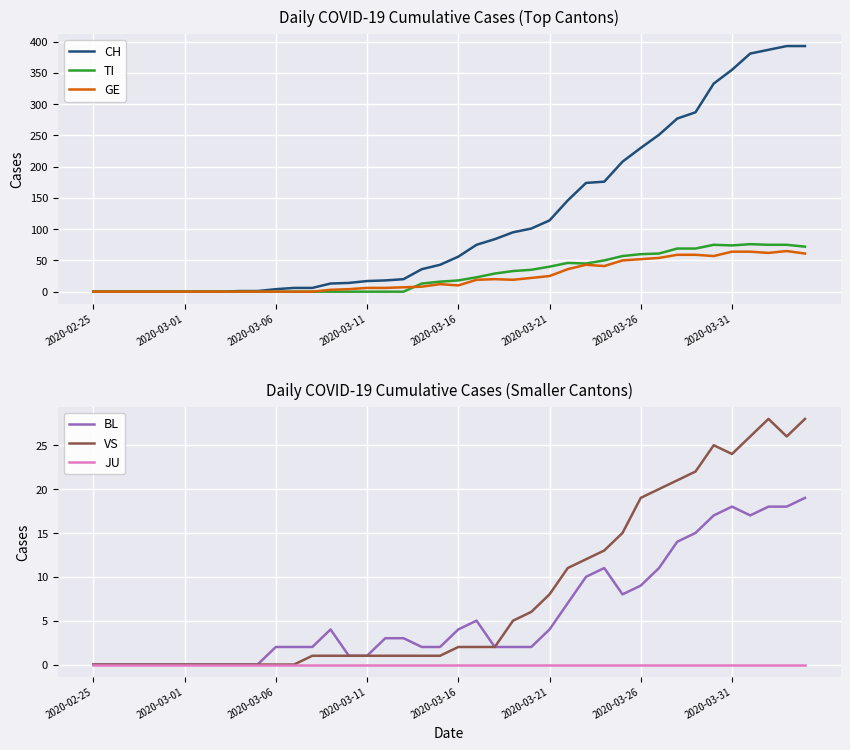

Rank the series by their maximum value, from lowest to highest.

JU, BL, VS, GE, TI, CH